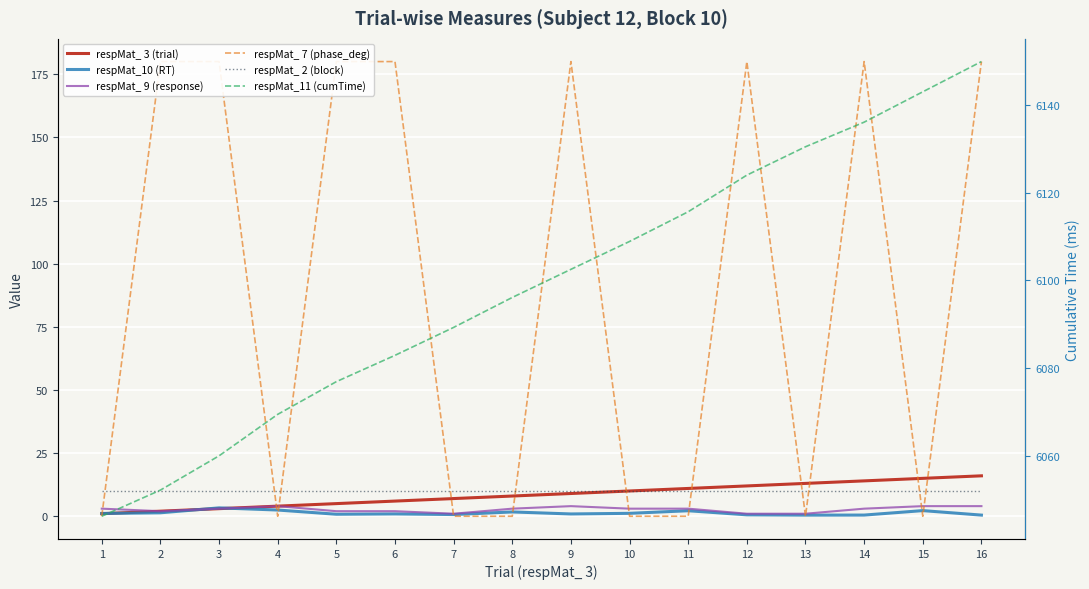

Which series has the widest spread of values?

respMat_ 7 (phase_deg)